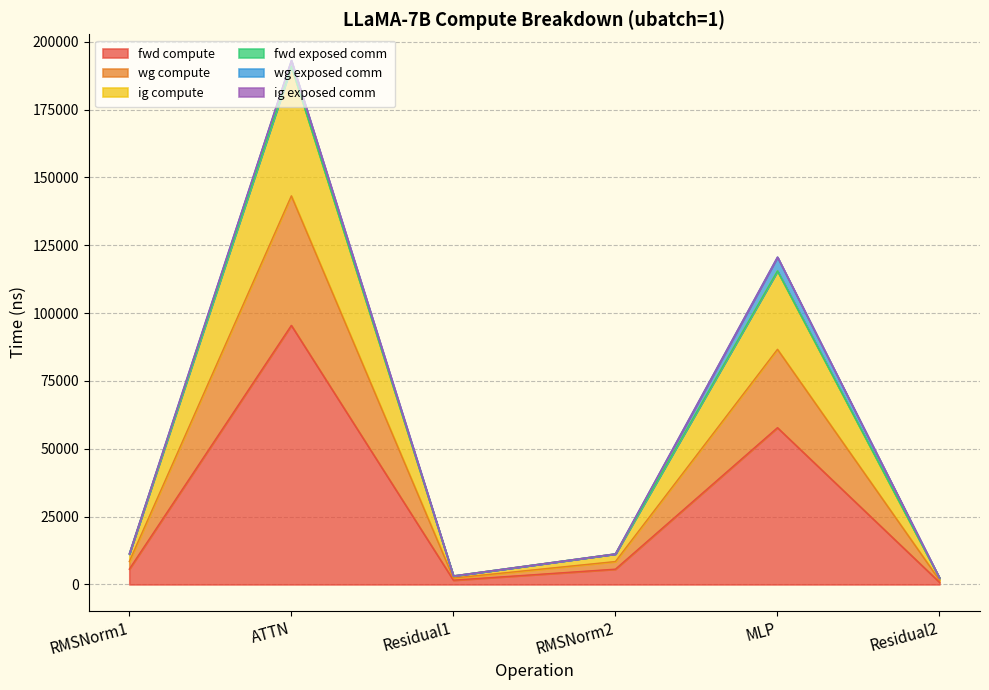

How many interior local peaks does the fwd compute series have?

2